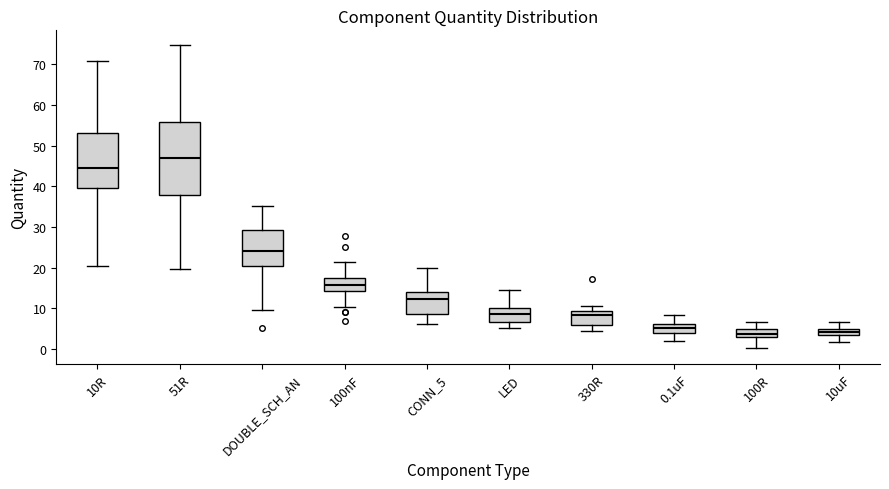

Which box has the highest median line?

51R